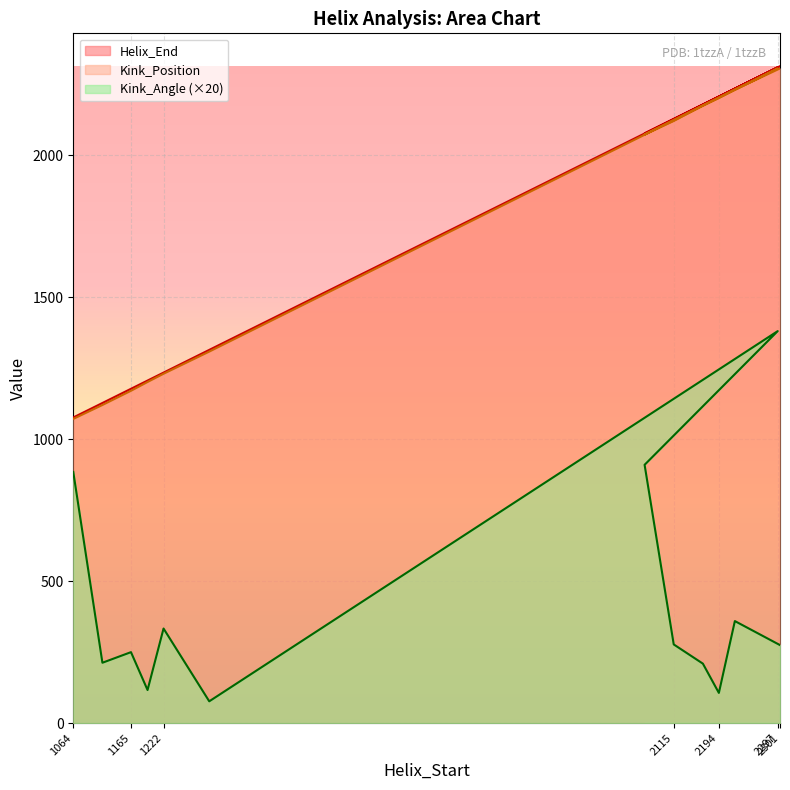

Is the value of Helix_End at 2115 greater than the value of Kink_Angle at 1194?

Yes